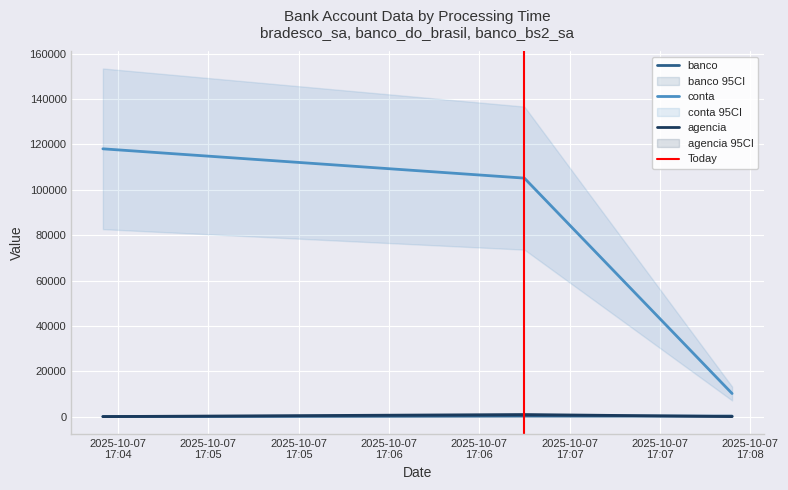

Which series has the widest spread of values?

conta